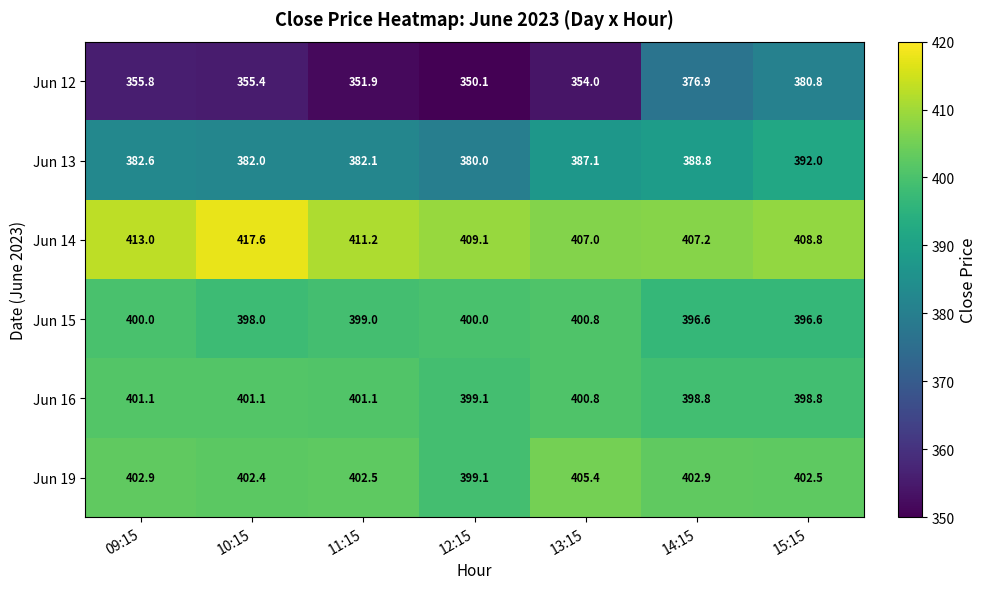

Which label corresponds to the largest value in the chart?

10:15